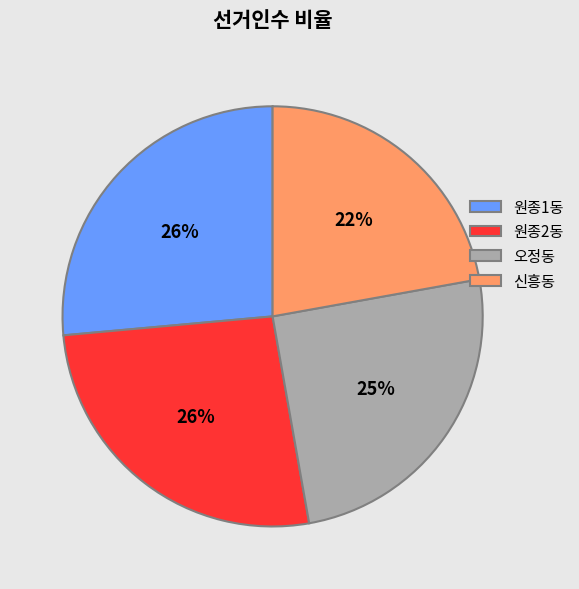

Is there a majority slice in this chart?

No